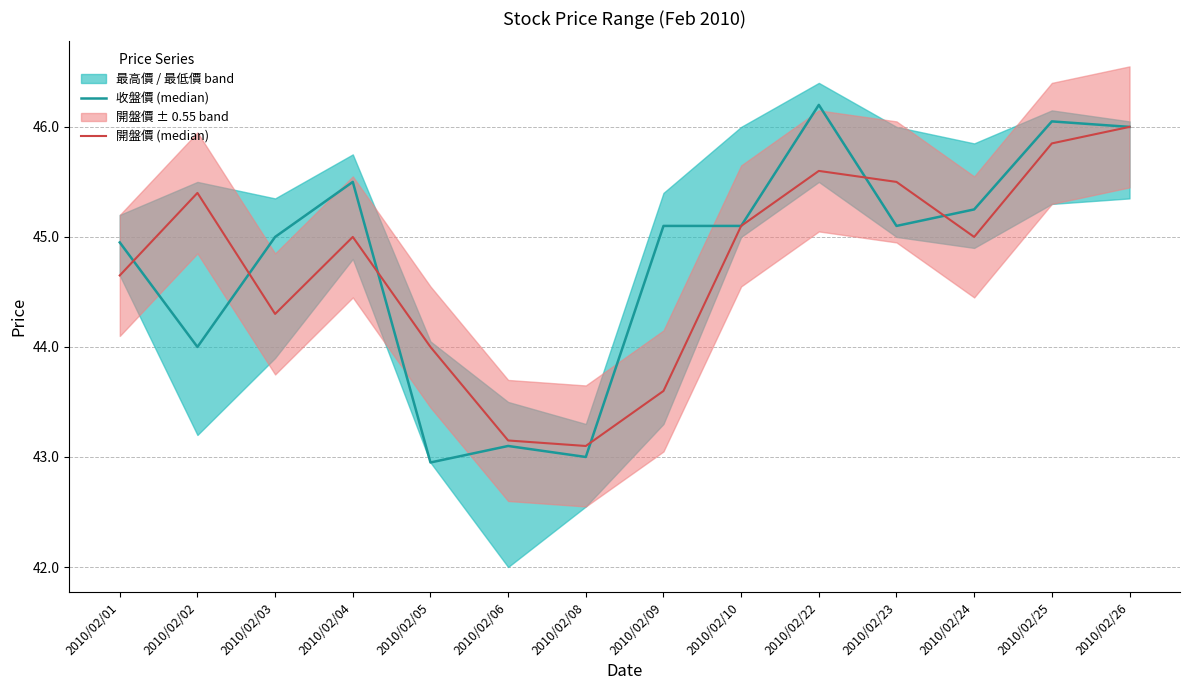

Which category has the highest value across all series?

2010/02/22